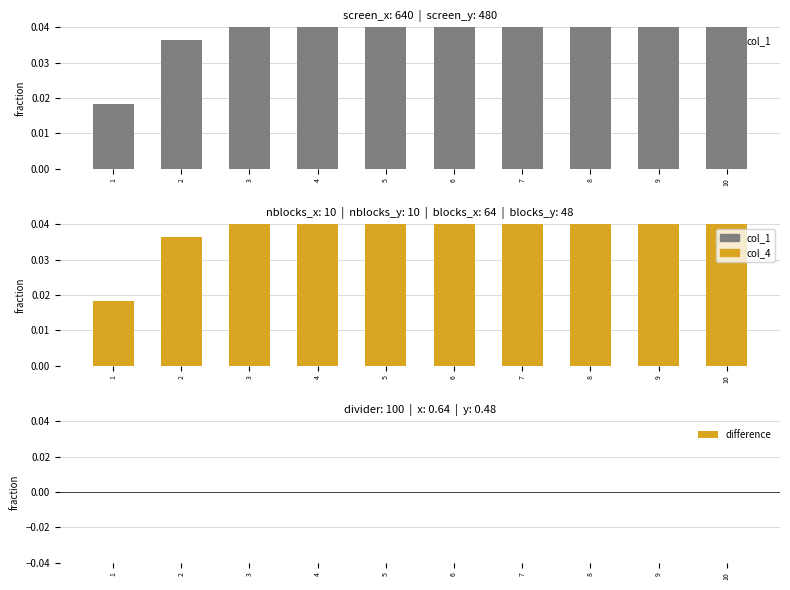

Which category has the lowest value across all series?

1